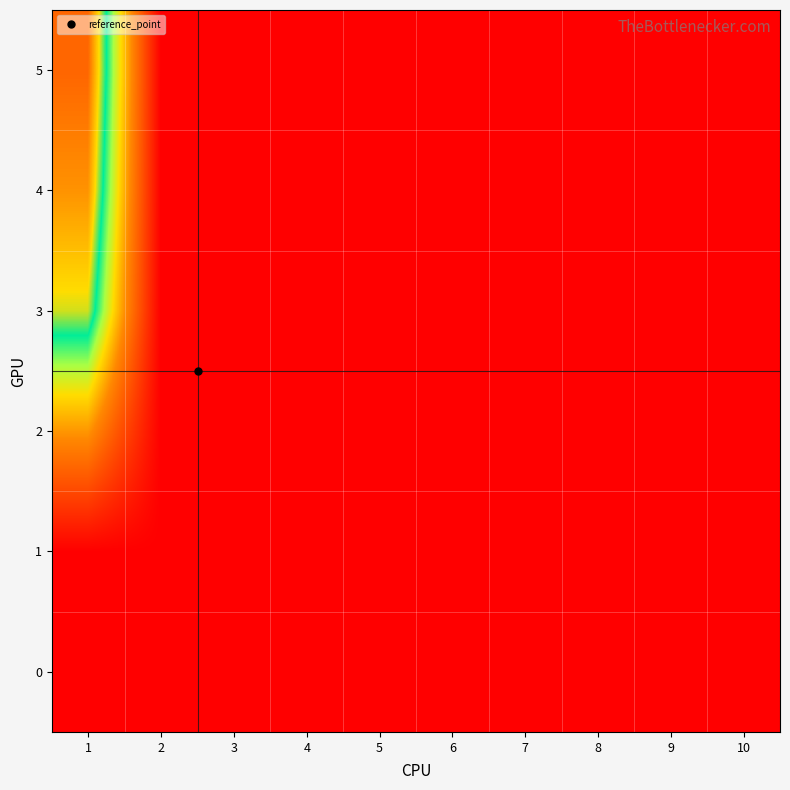

Between 2 and 10, which is larger?

2